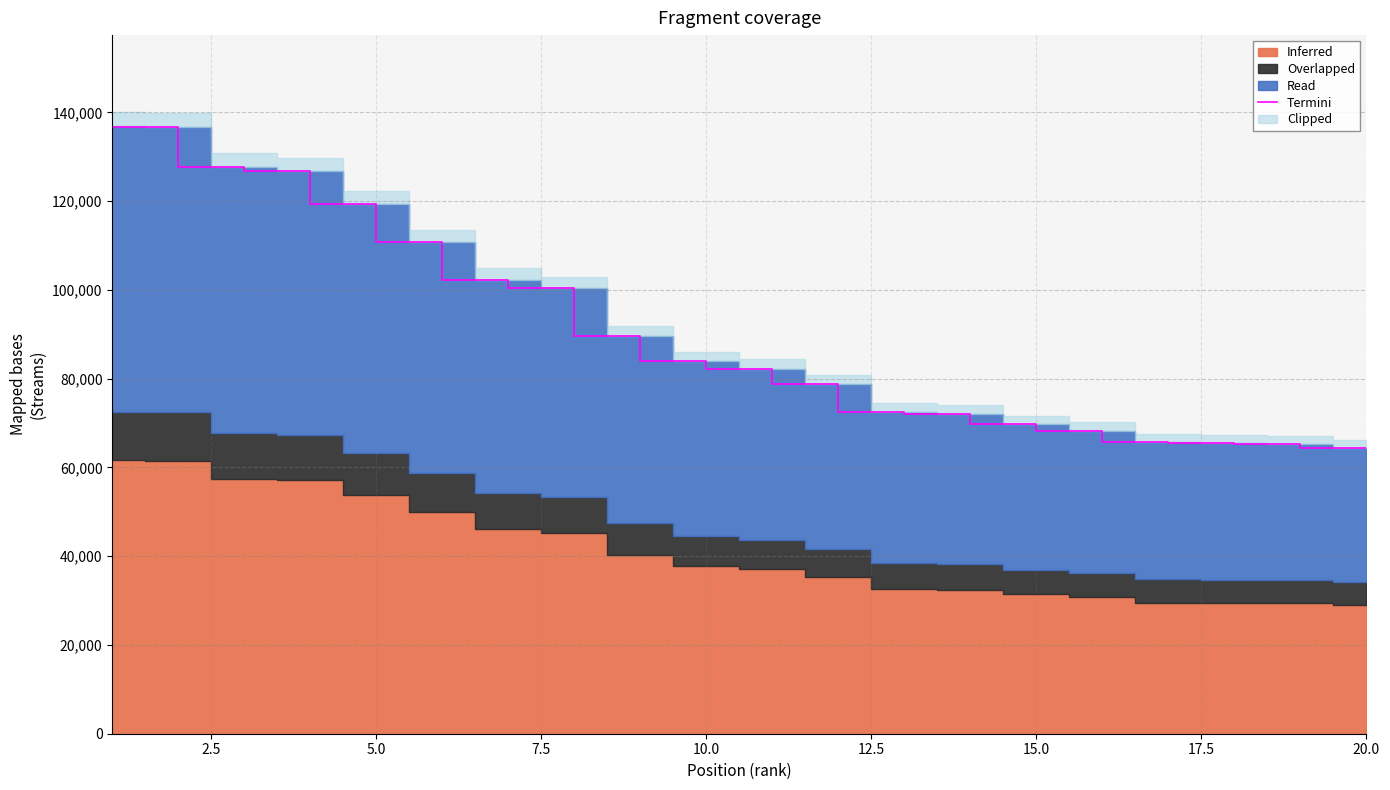

What is the highest value of the Termini series?

136873